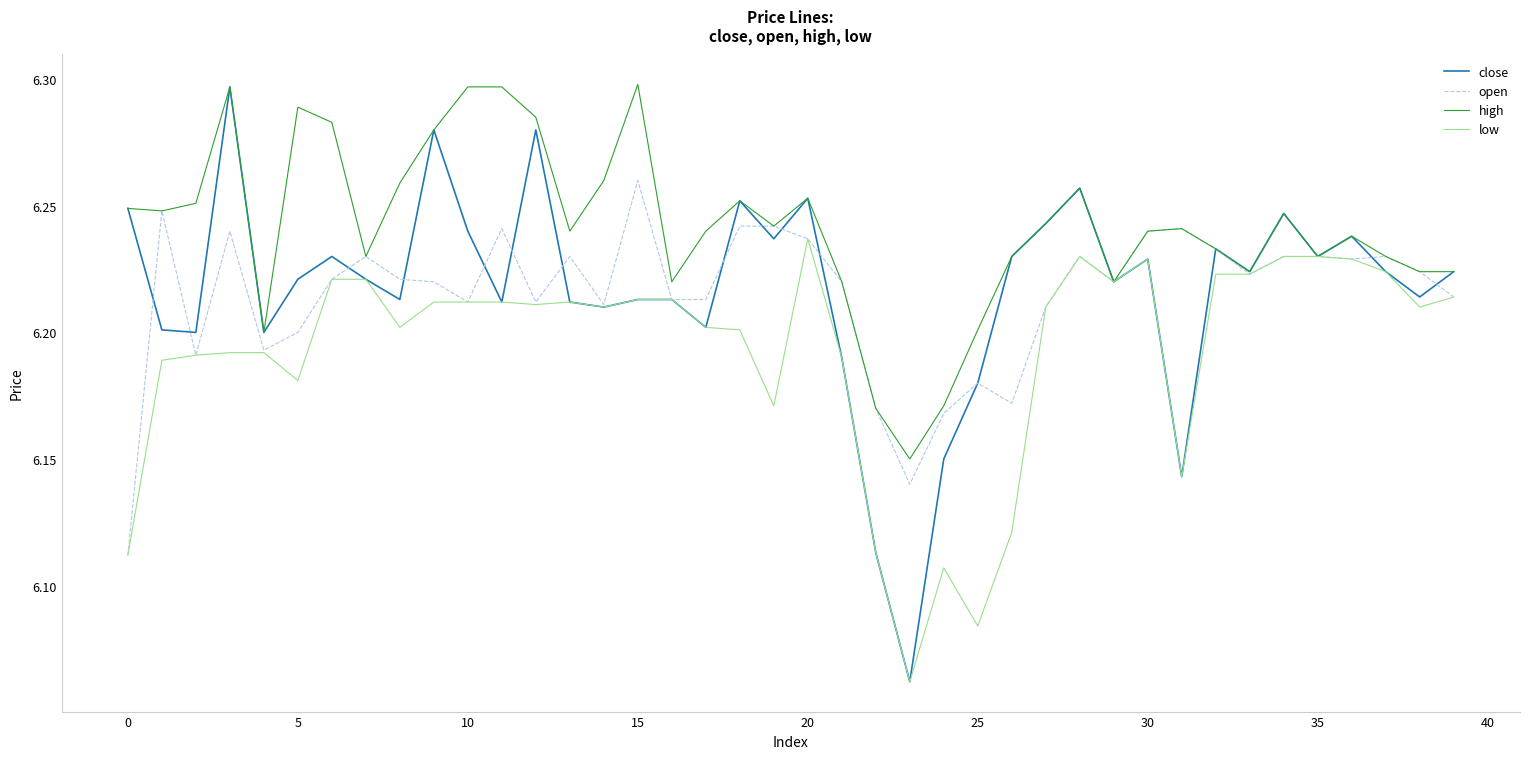

What is the sum of all low values?

247.7